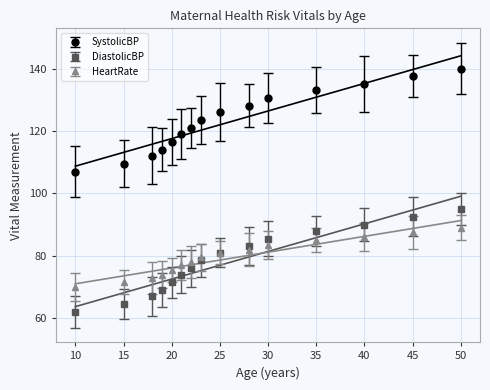

Between 15 and 45, which series saw the biggest shift?

SystolicBP